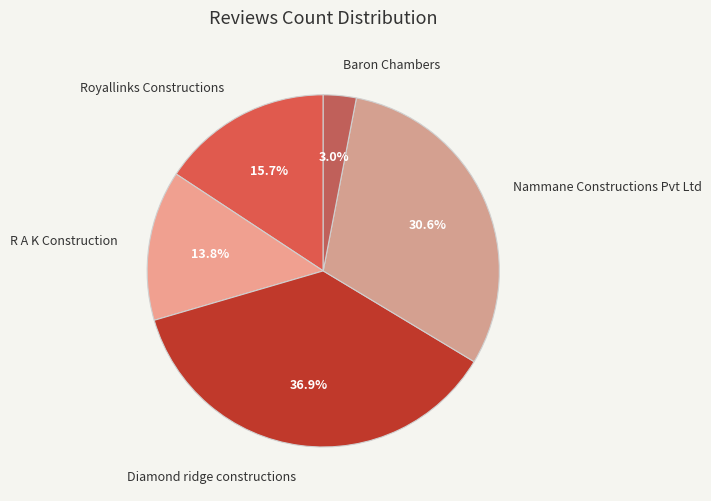

To the nearest percent, what is the difference between the Diamond ridge constructions and Baron Chambers slice percentages?

34%